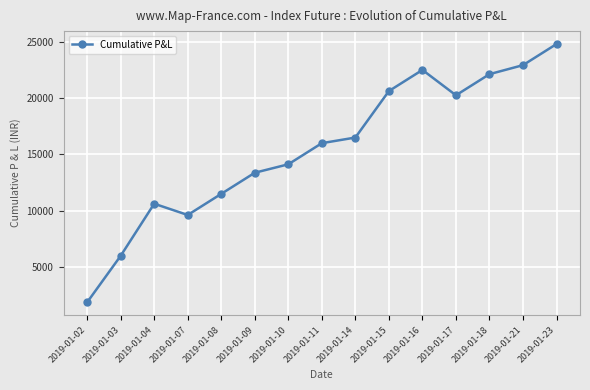

Reading left to right, extract all data points from this chart.

1875	6000	10625	9625	11500	13375	14125	16000	16500	20625	22500	20250	22125	22925	24800